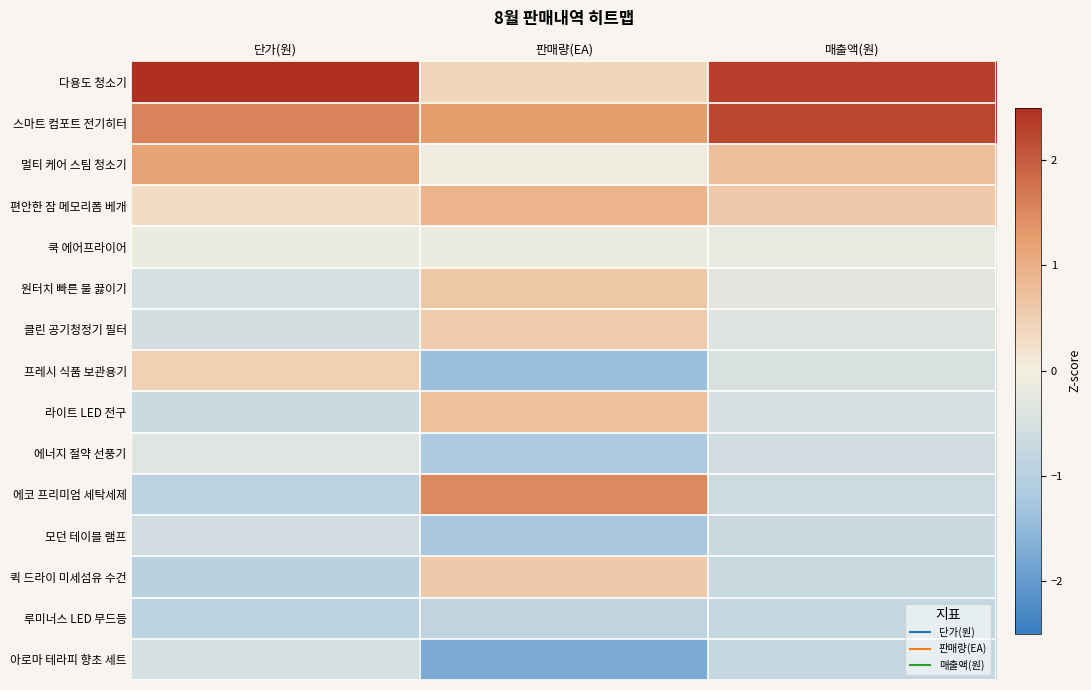

At which category is the sum across all series the highest?

단가(원)